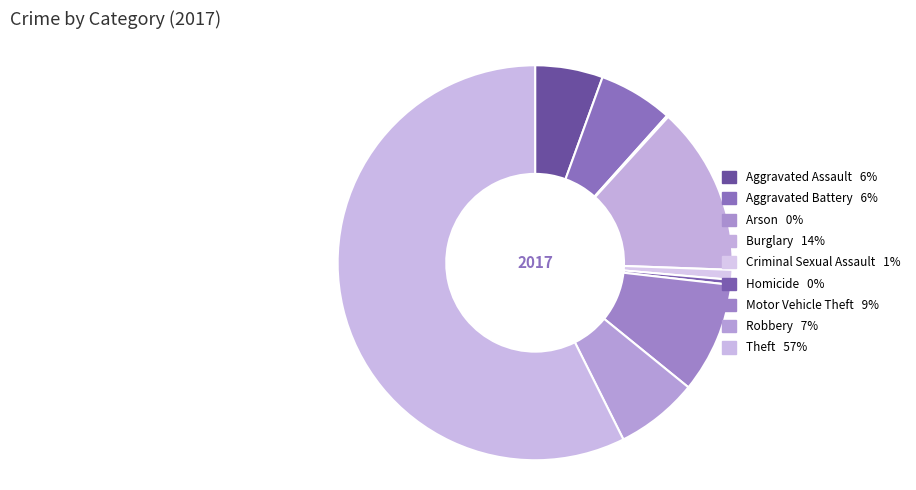

How many slices are in this pie chart?

9